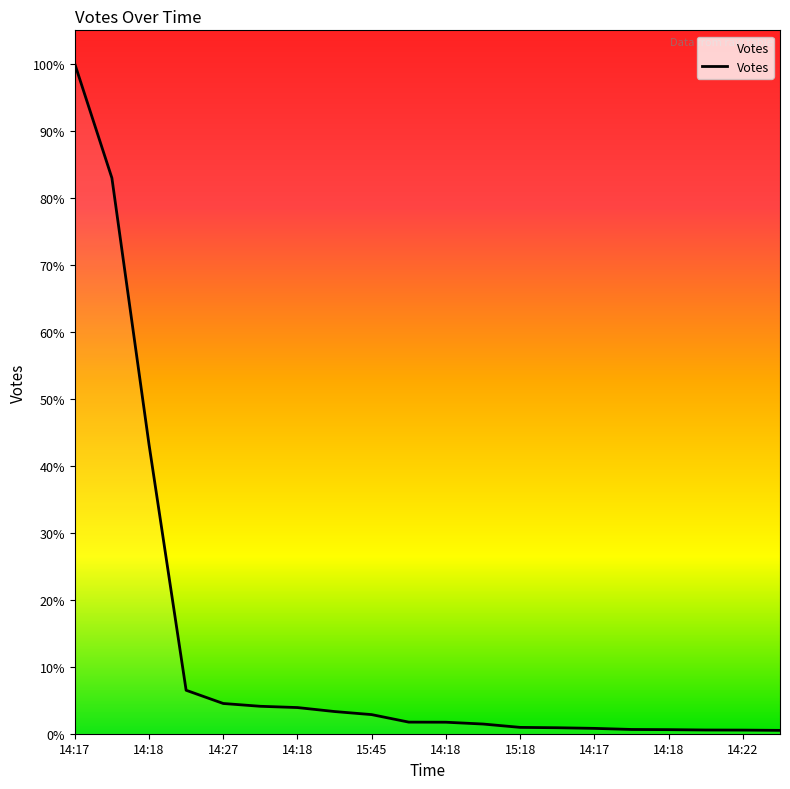

Does the chart display data point markers on the line(s)?

No